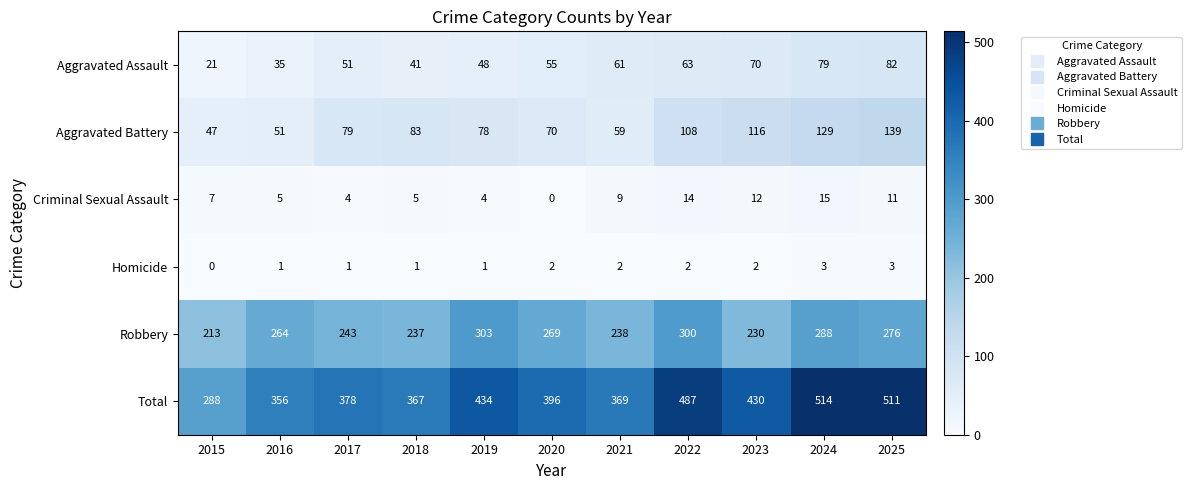

What is the total value across all series at 2018?

734